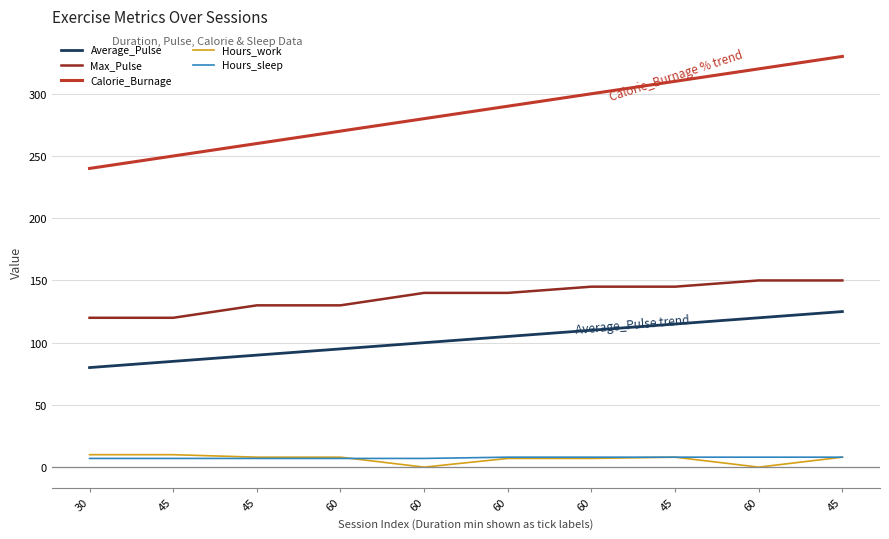

How many lines are shown in the chart?

5